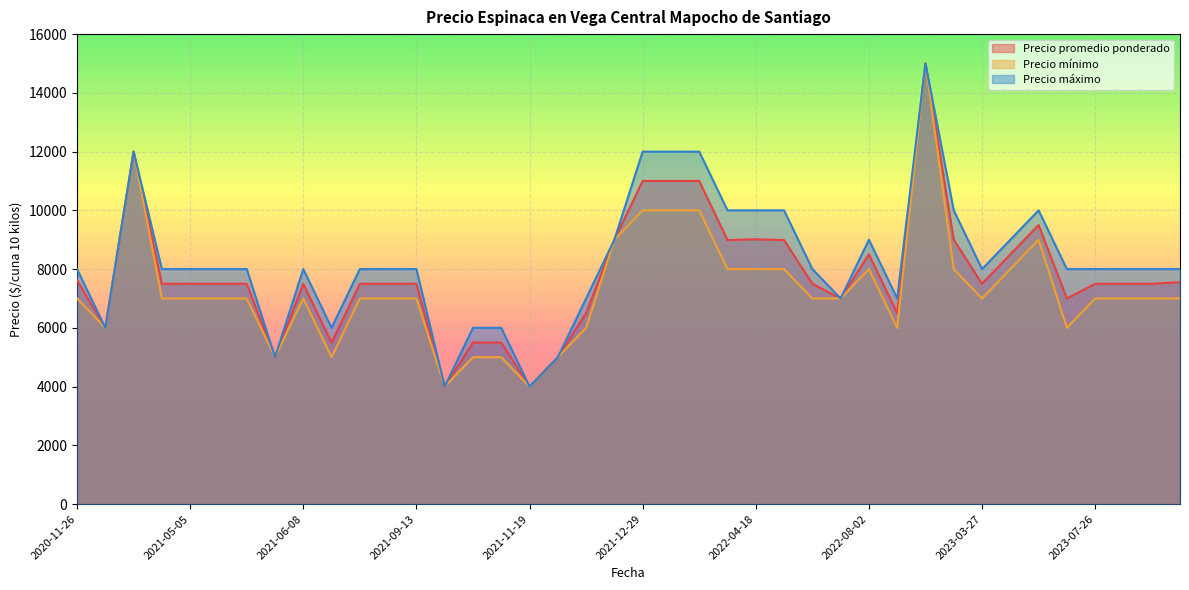

Does the chart display data point markers on the line(s)?

No